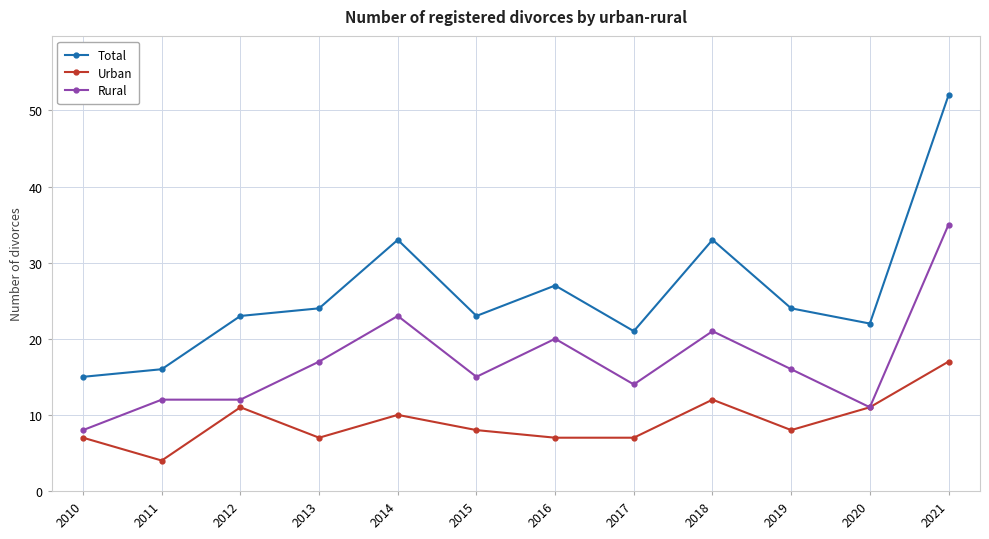

True or false: Rural and Total intersect in this chart.

False